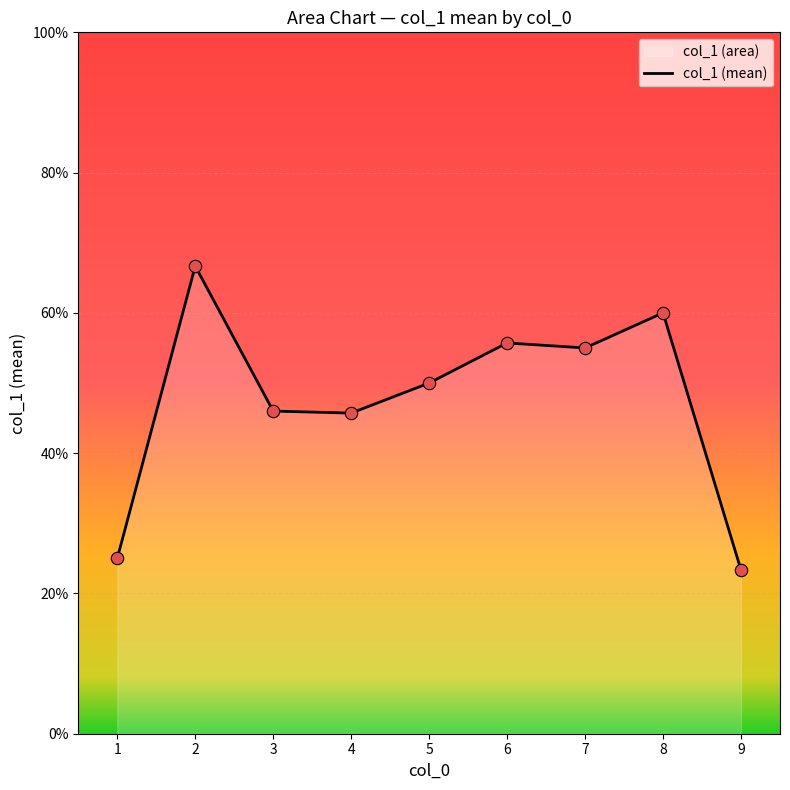

What is the change in value from 3 to 5?

+0.4